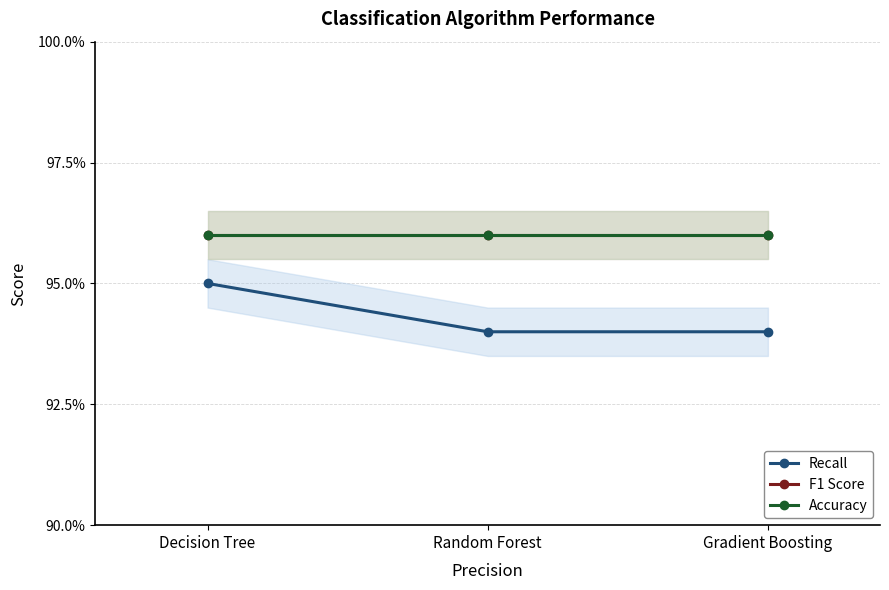

What value does the Accuracy series have at Gradient Boosting?

1.0